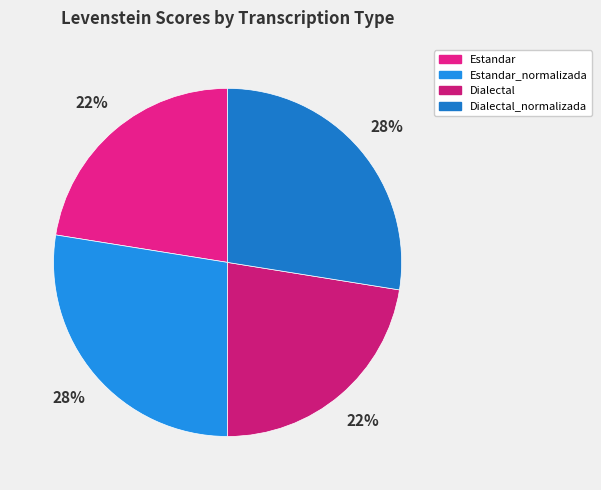

Does Estandar_normalizada account for over 50% of the chart?

No